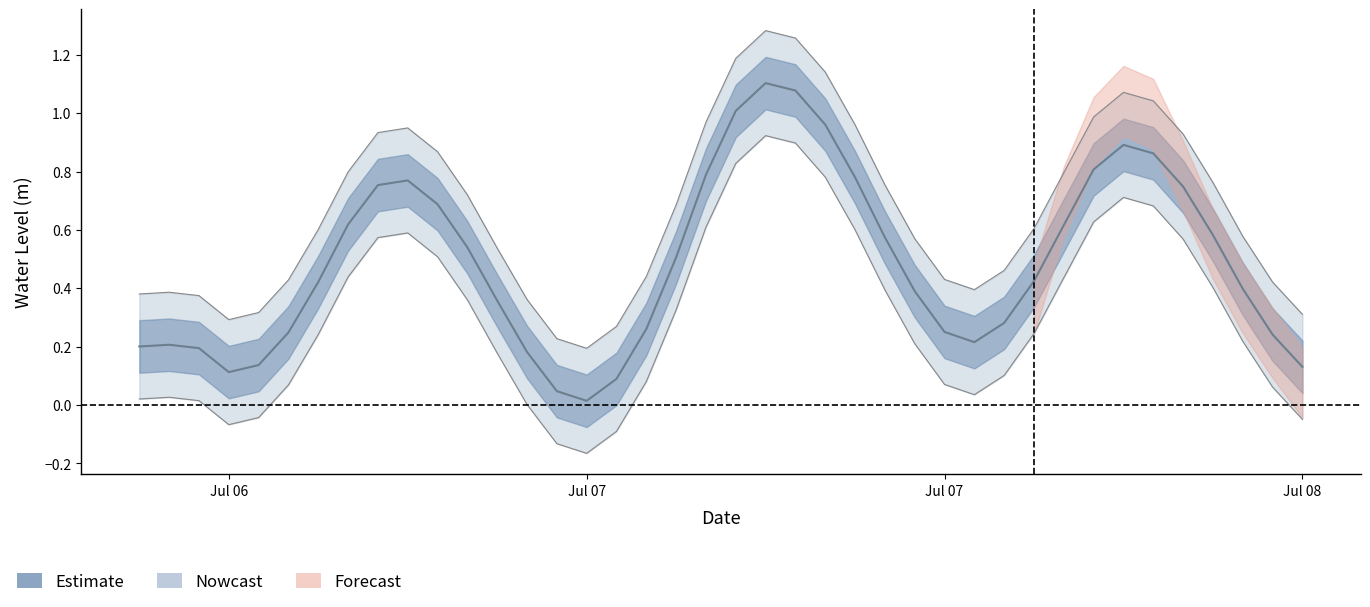

What is the maximum value shown in the chart?

1.1